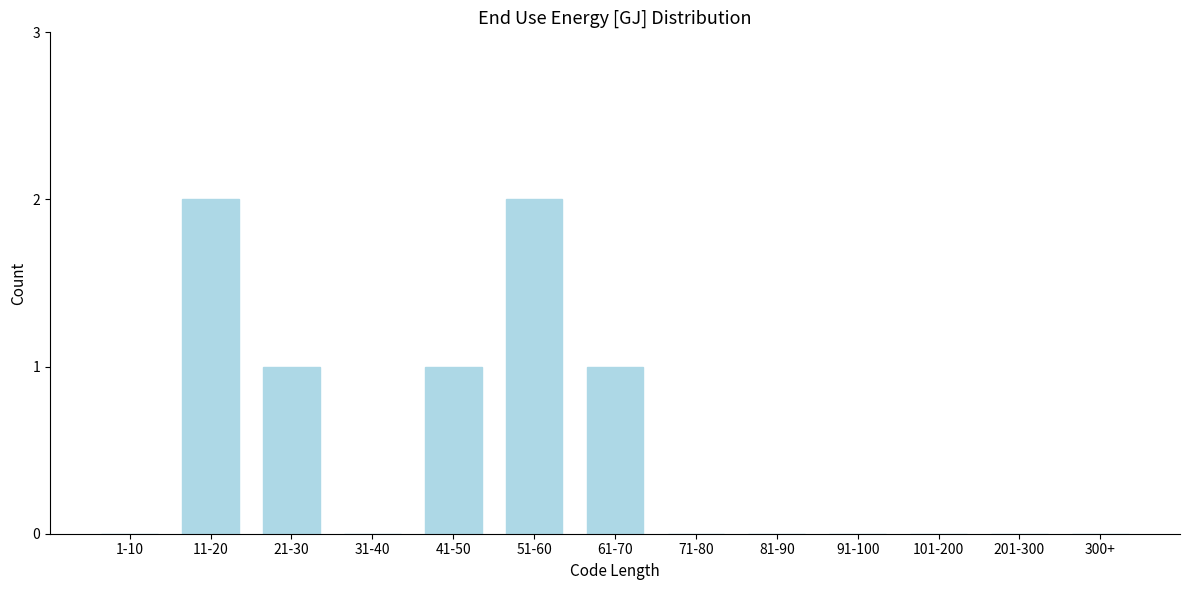

Reading left to right, what are all the values shown in this chart?

1-10=0	11-20=2	21-30=1	31-40=0	41-50=1	51-60=2	61-70=1	71-80=0	81-90=0	91-100=0	101-200=0	201-300=0	300+=0